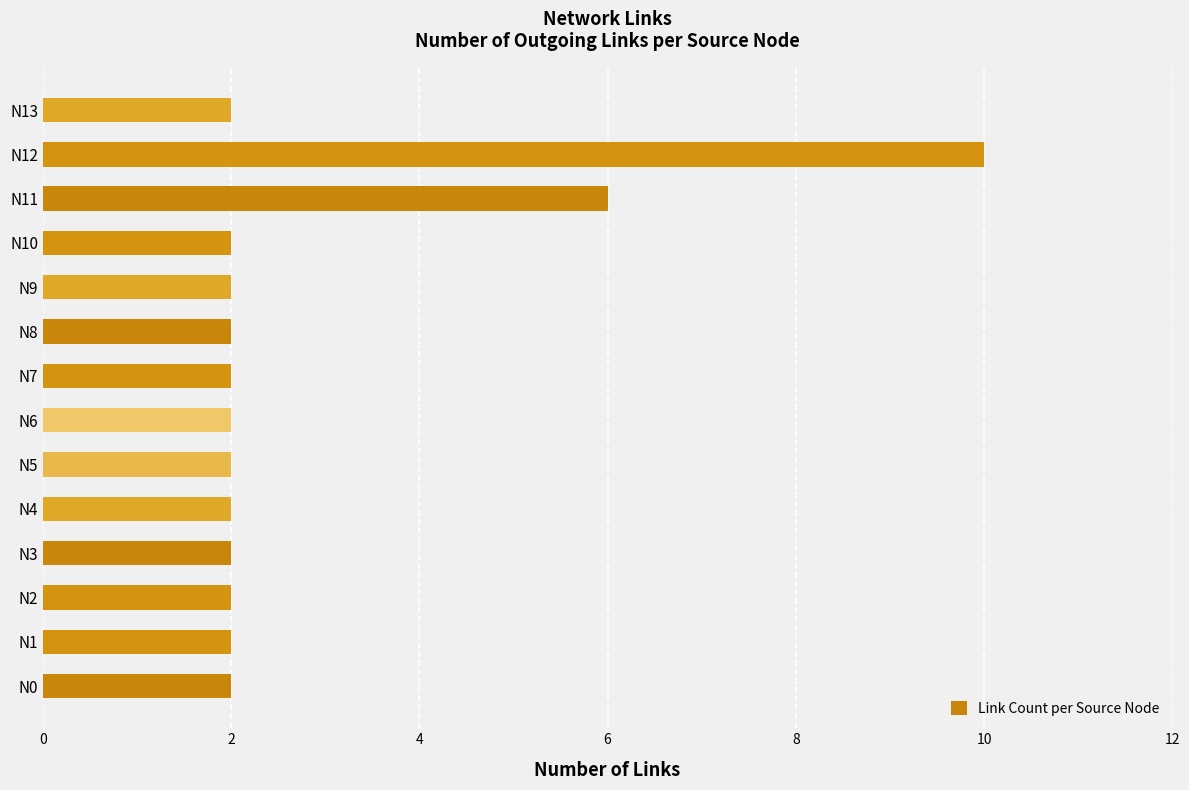

What is the difference between the second highest and second lowest values?

4